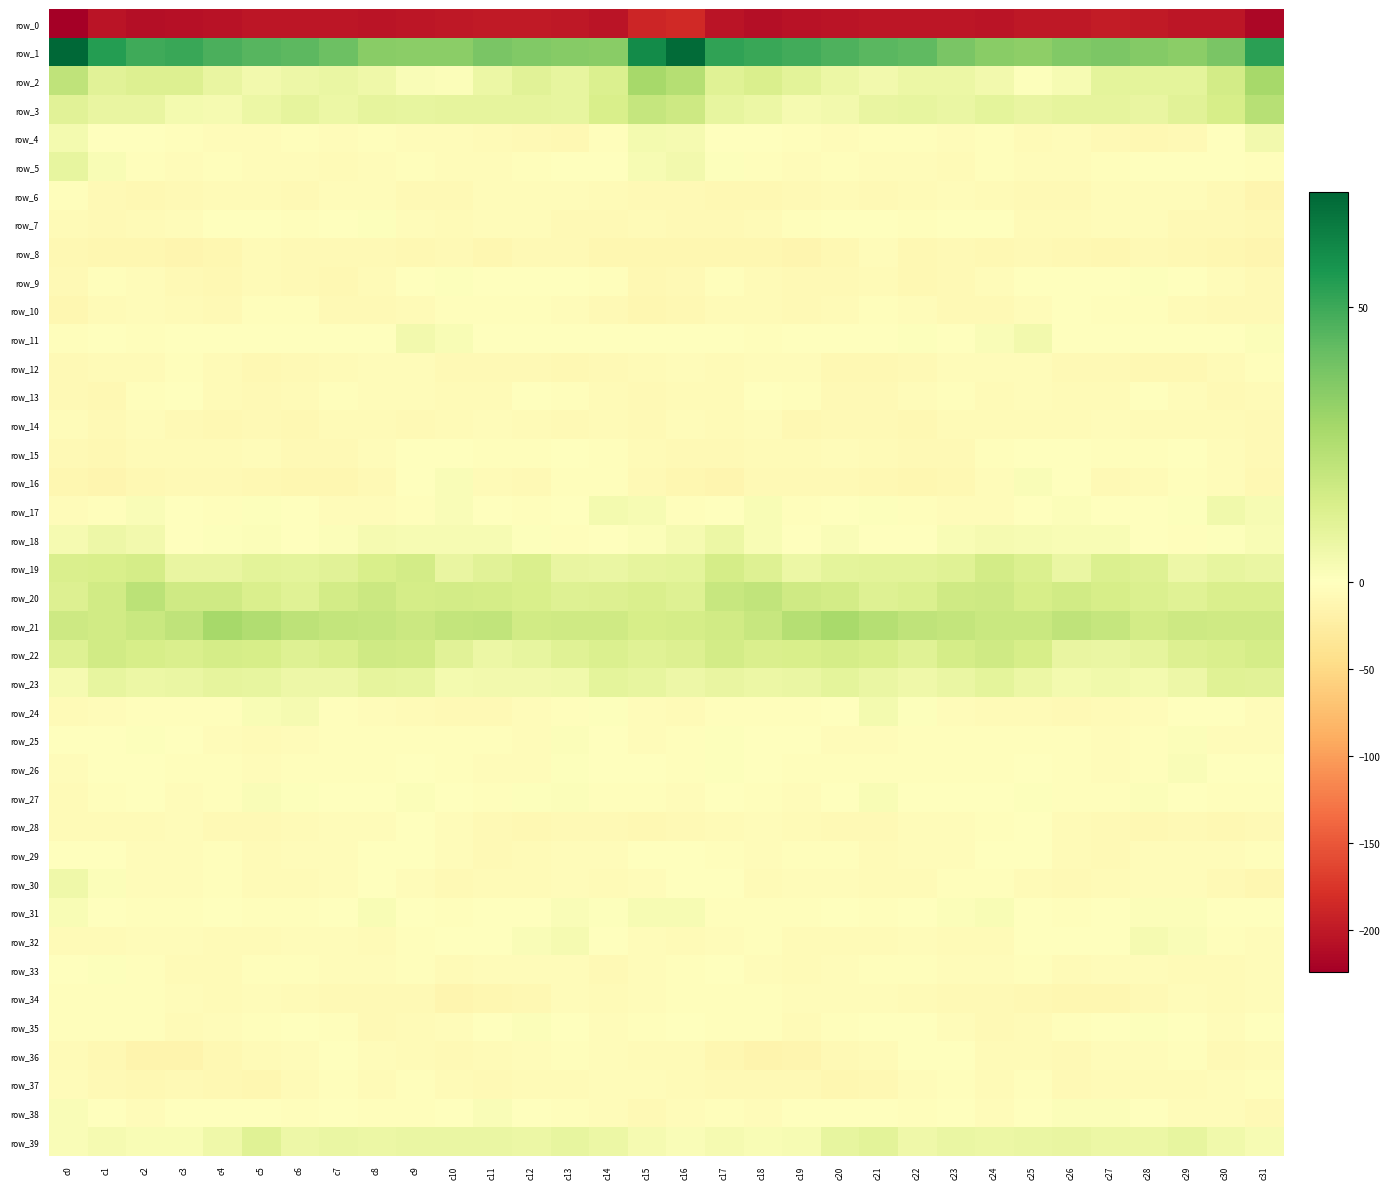

How many values in row_4 are below zero?

28